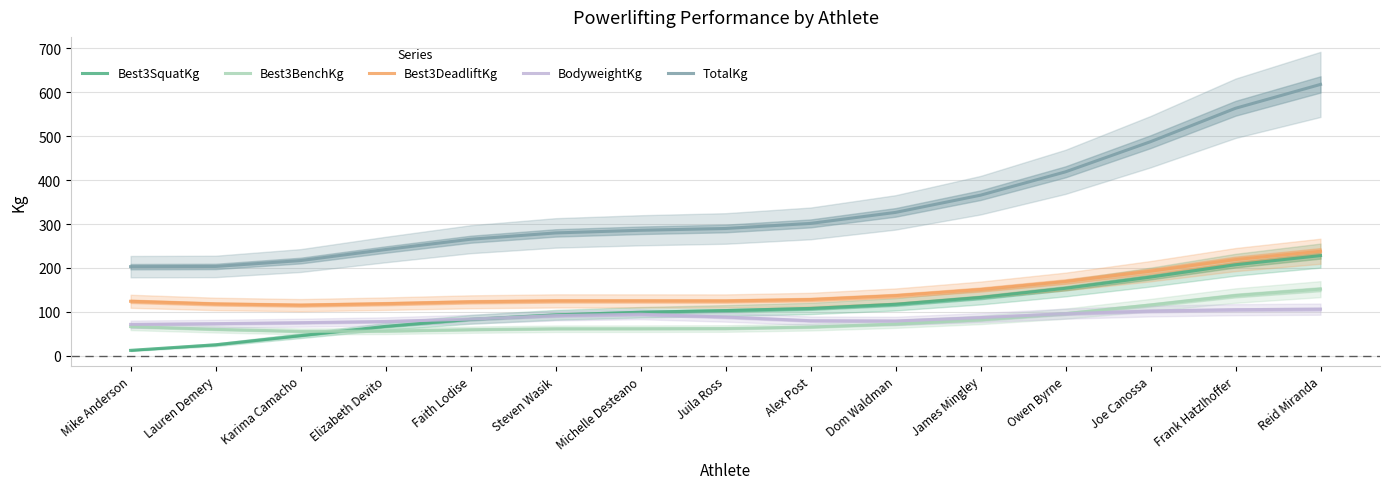

What is the sum of all TotalKg values?

5068.9